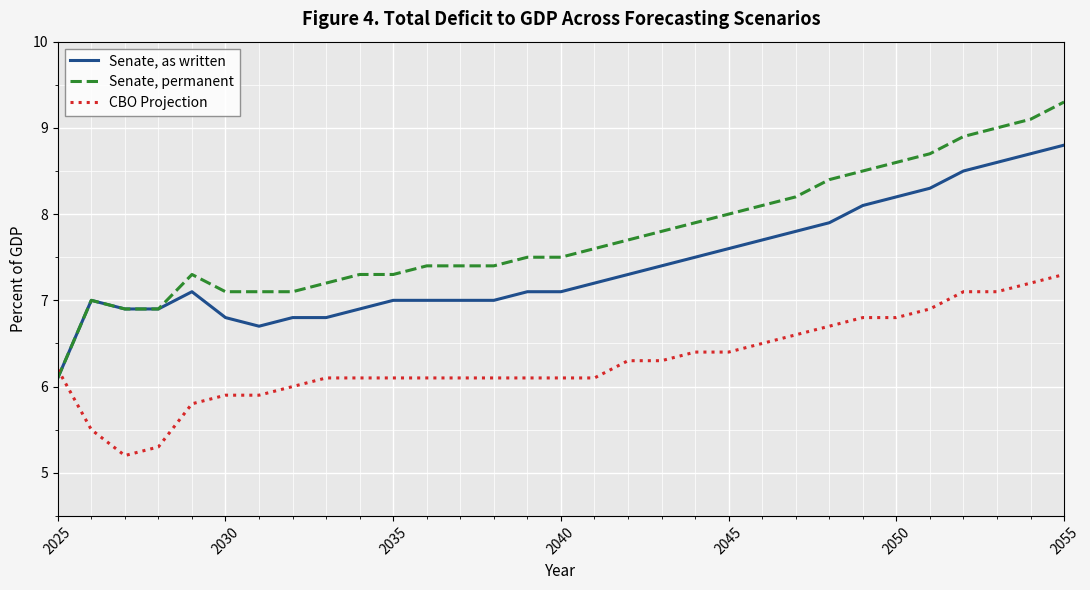

List the series in order of their overall mean, highest first.

Senate, permanent, Senate, as written, CBO Projection